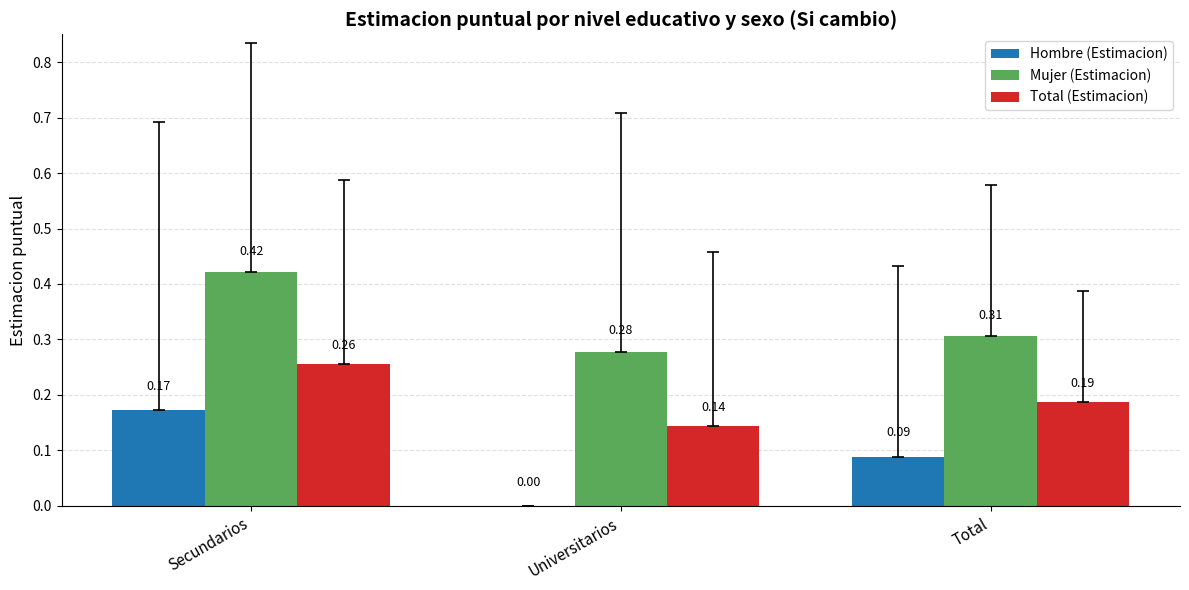

What is the sum of the Mujer (Estimacion) values at Secundarios and Universitarios?

0.7